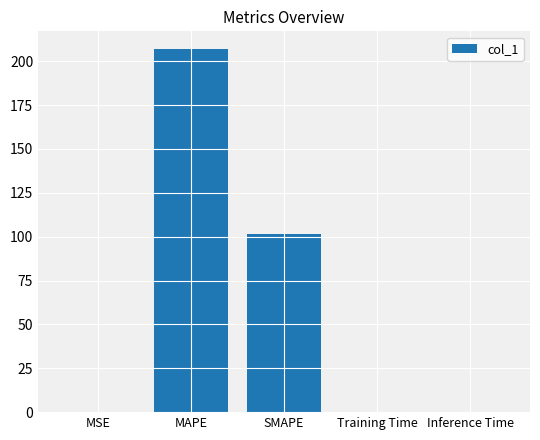

What is the greatest value displayed?

206.7